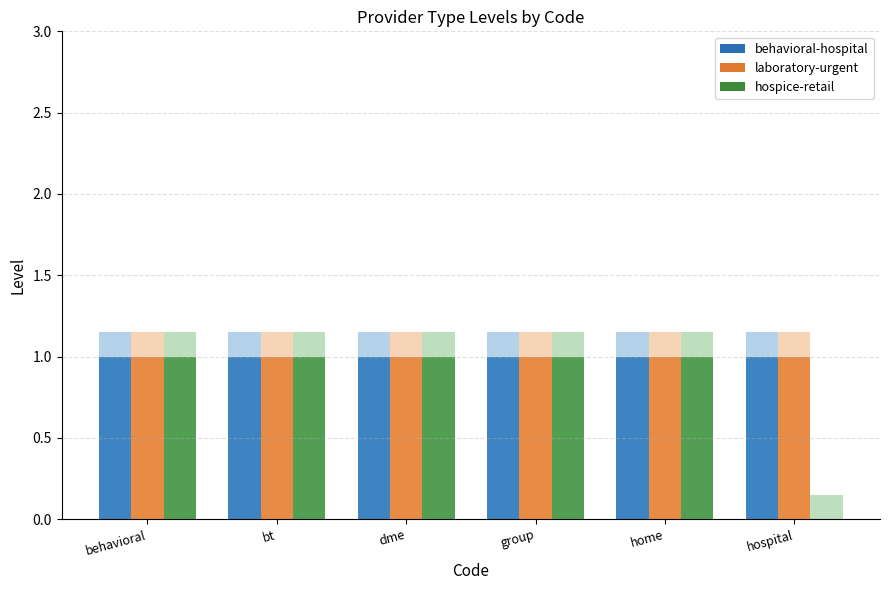

What is the difference between the second highest and minimum values in the hospice-retail series?

1